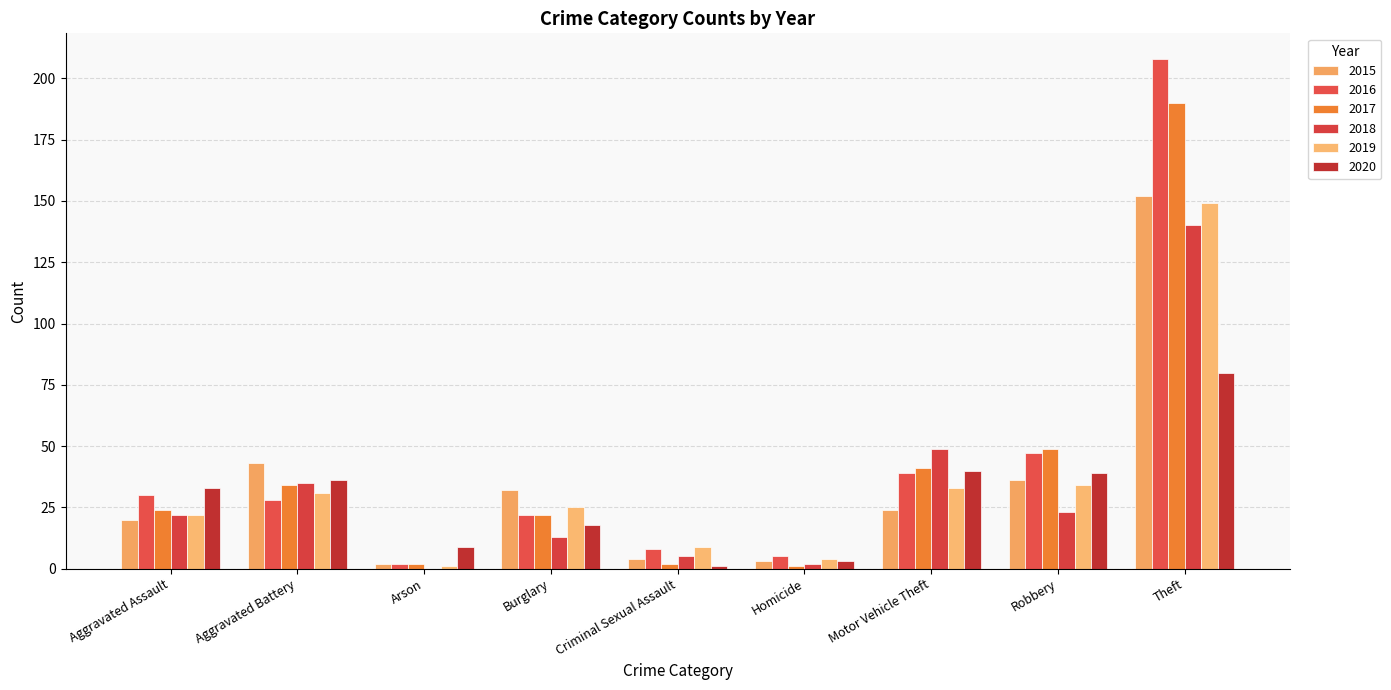

How many series are shown in this chart?

6